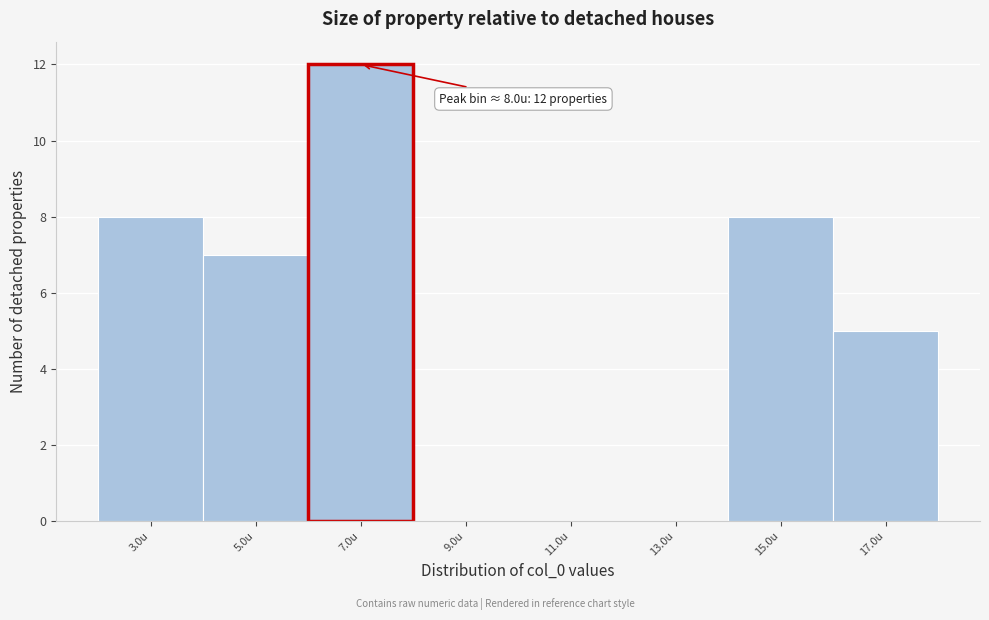

Reading left to right, extract all data points from this chart.

3.0u=8	5.0u=7	7.0u=12	9.0u=0	11.0u=0	13.0u=0	15.0u=8	17.0u=5